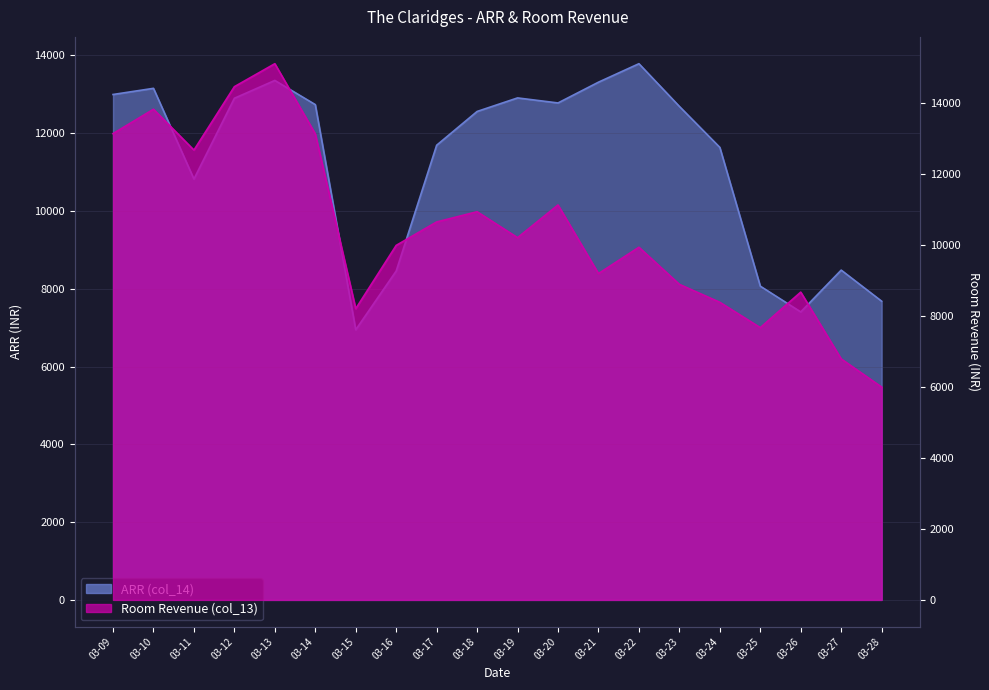

True or false: Room Revenue (col_13) has more than 1 points higher than both neighbors.

True